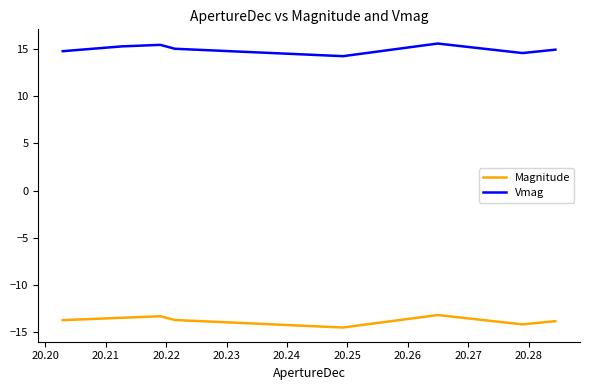

True or false: Vmag has more than 0 points higher than both neighbors.

True